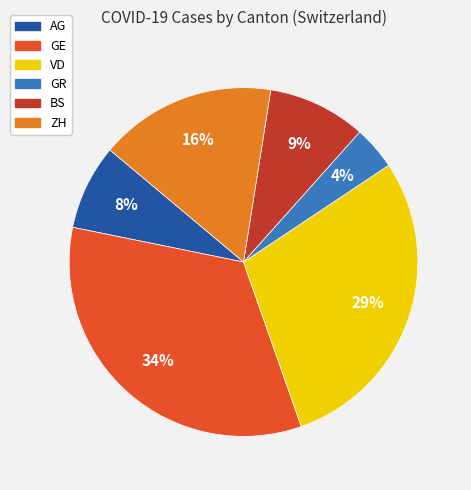

What is the ratio of the value at BS to the value at VD?

0.3